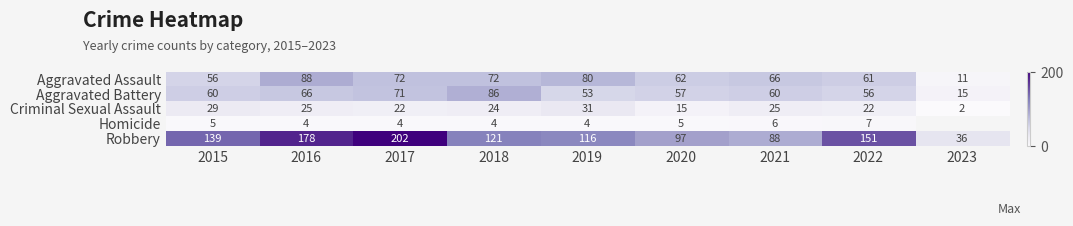

The Aggravated Battery series shows 60 at 2021. True or false?

True